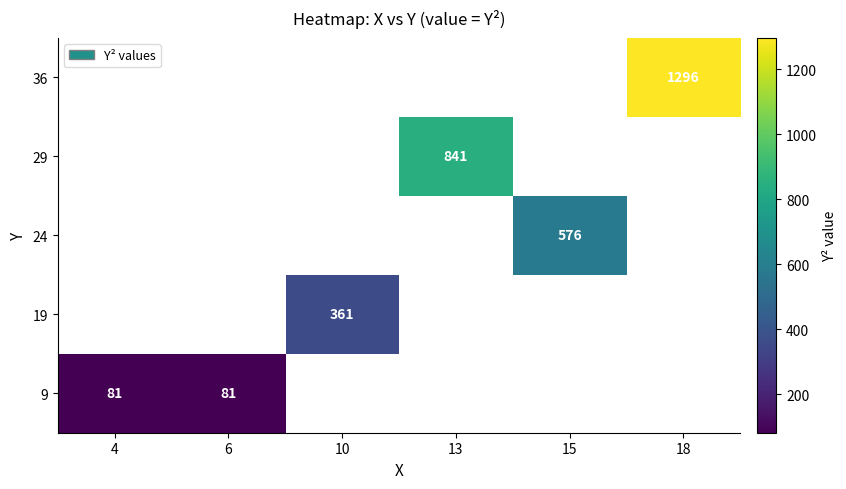

True or false: 29 has a value of 841 at 13.

True